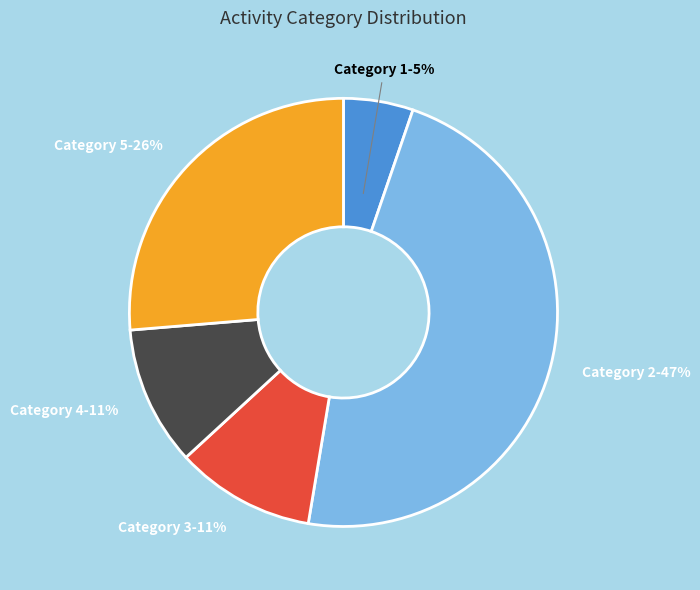

How many slices are in this pie chart?

5